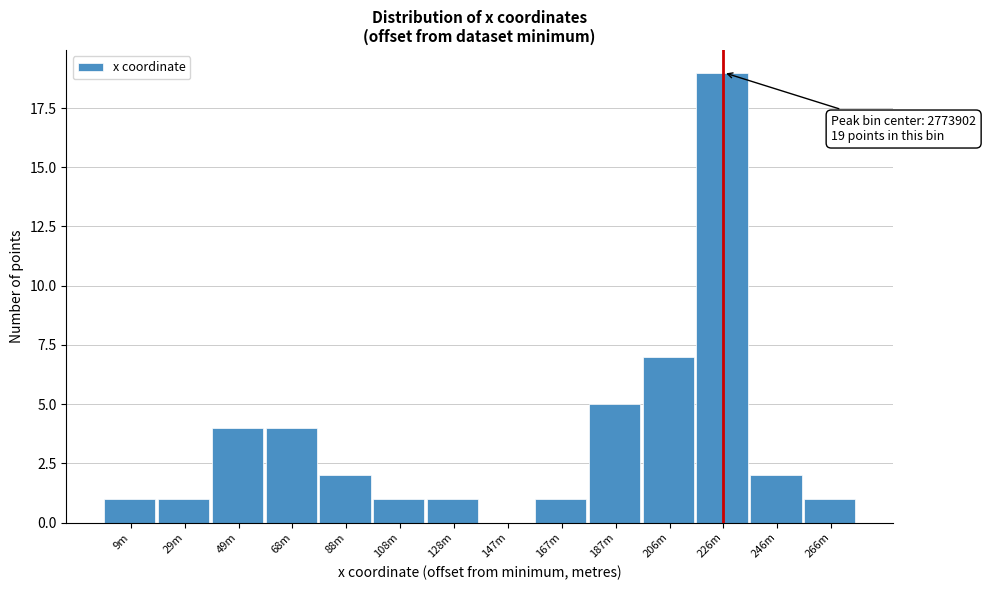

Reading left to right, extract all data points from this chart.

9m=1	29m=1	49m=4	68m=4	88m=2	108m=1	128m=1	147m=0	167m=1	187m=5	206m=7	226m=19	246m=2	266m=1